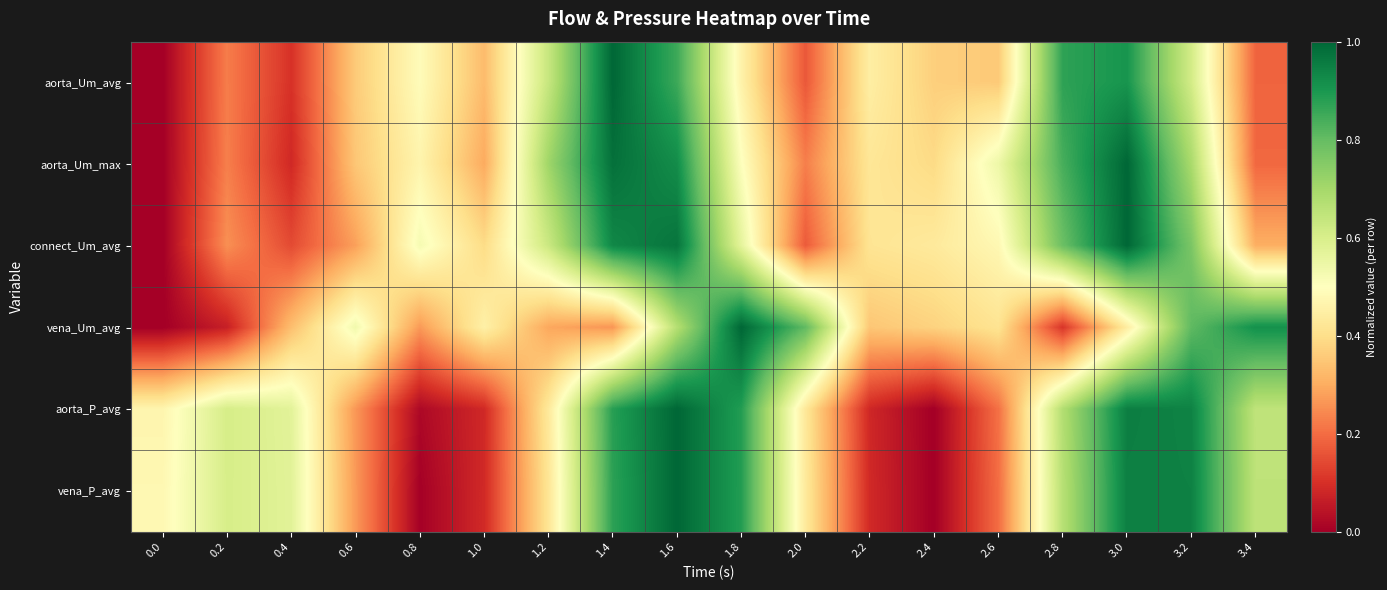

What is the difference between the highest and lowest values at 2.2?

0.4